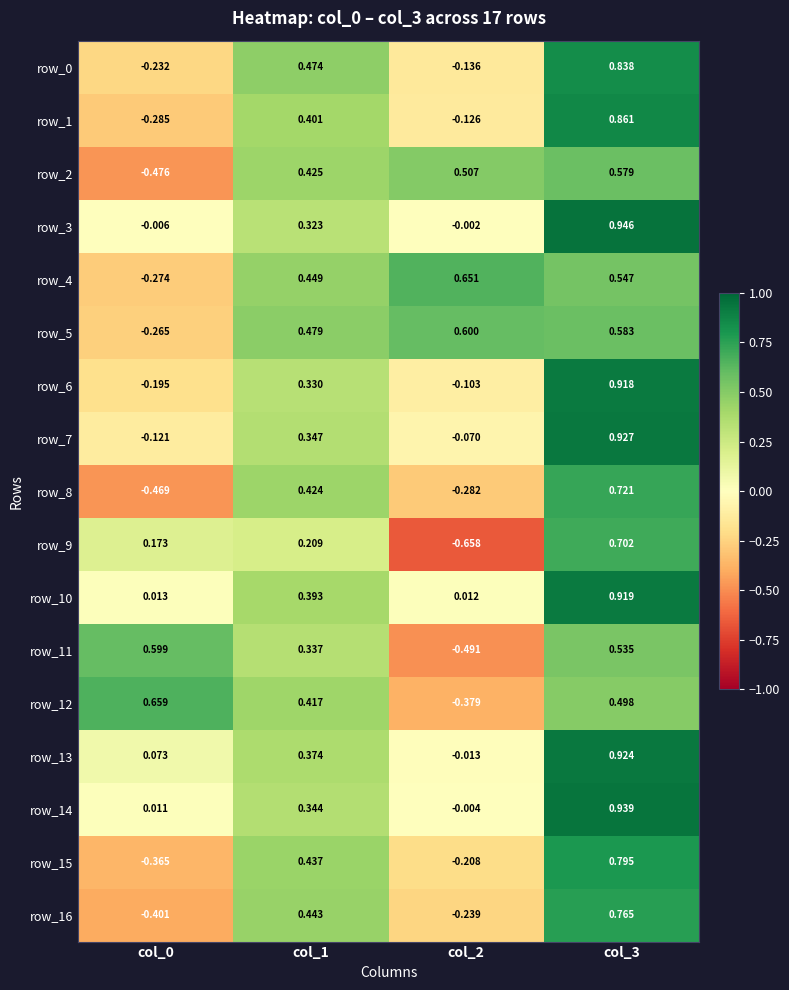

Count the number of data series in this chart.

17